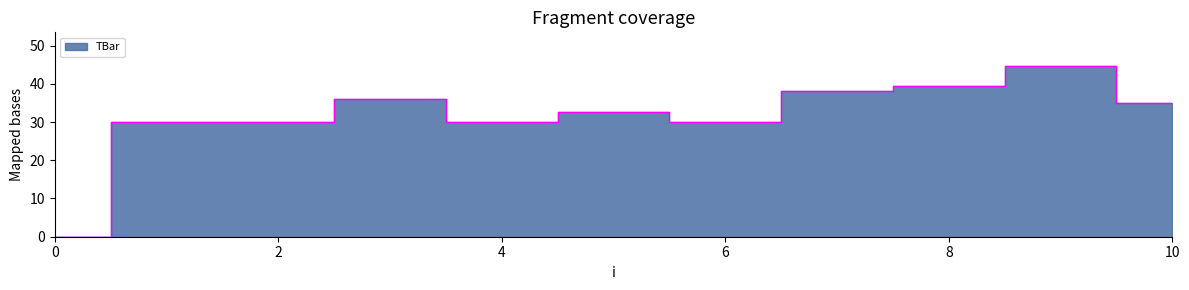

What is the difference between the maximum and minimum values?

44.6